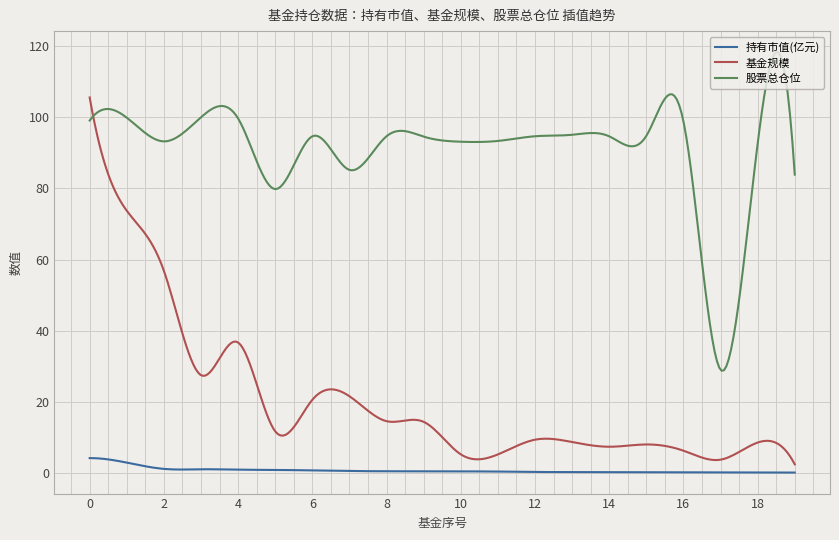

True or false: 持有市值(亿元) and 股票总仓位 cross at least once.

False